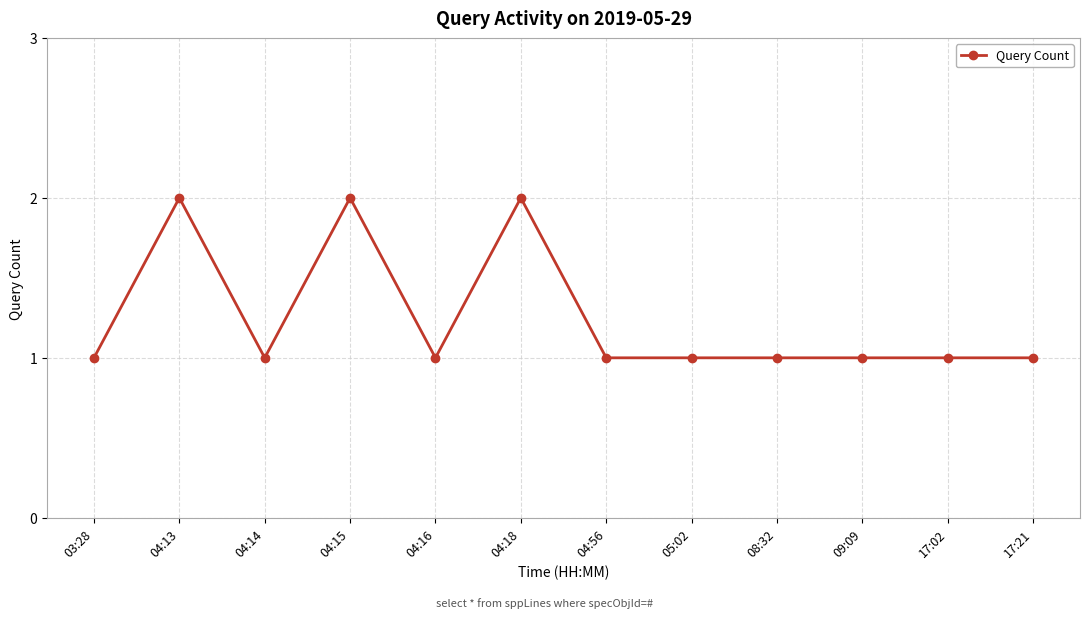

What is the difference between the maximum and minimum values?

1